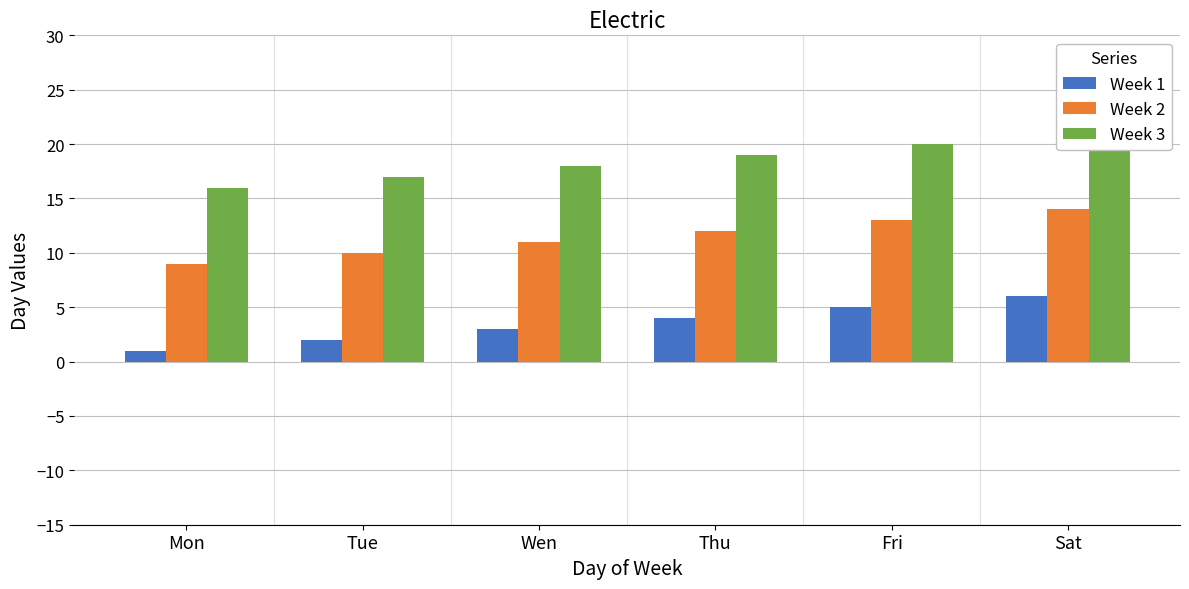

What is the value of the Week 3 bar at the 4th from the left?

19